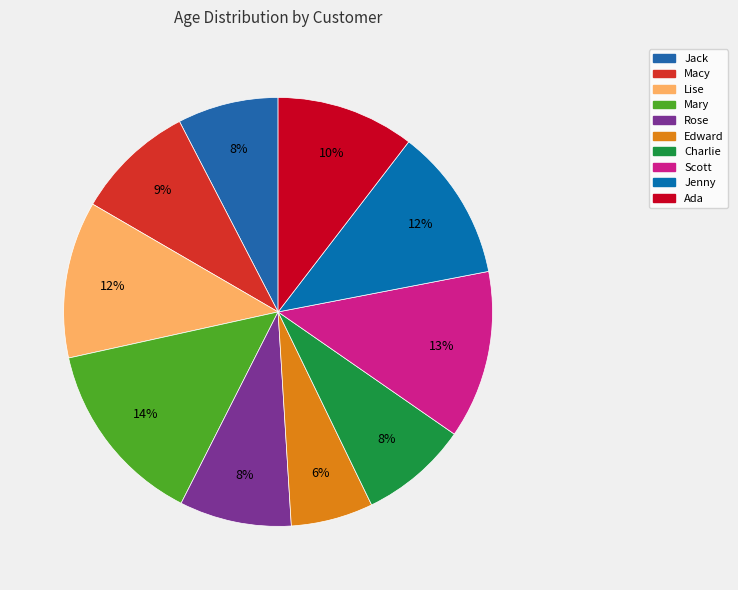

Which slice is the smallest?

Edward